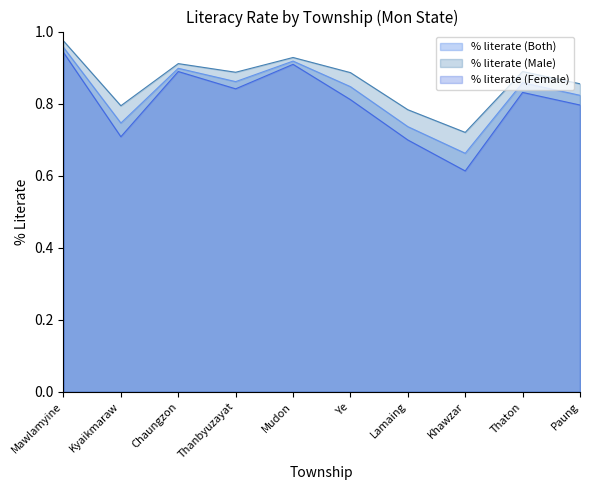

Is the value of % literate (Female) at Kyaikmaraw greater than the value of % literate (Both) at Lamaing?

No